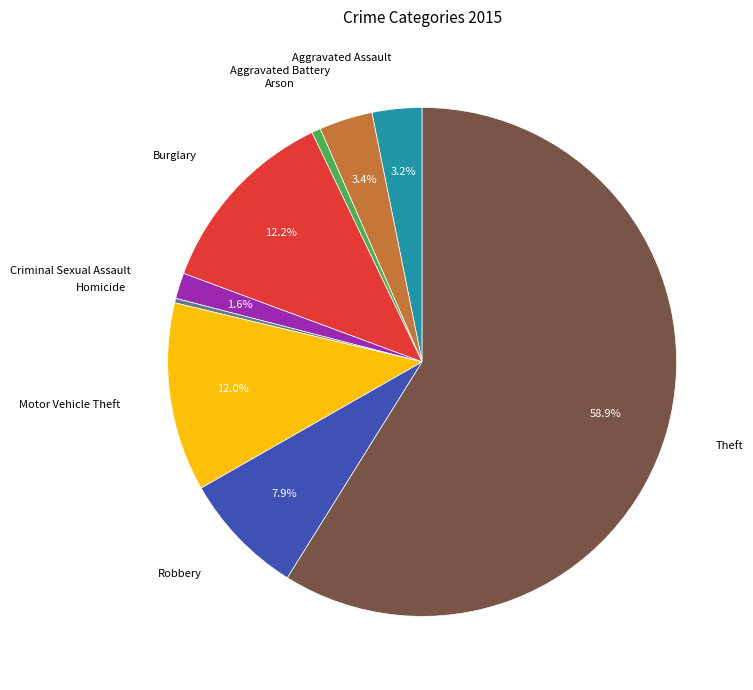

Combined, do Theft and Criminal Sexual Assault account for over 50%?

Yes